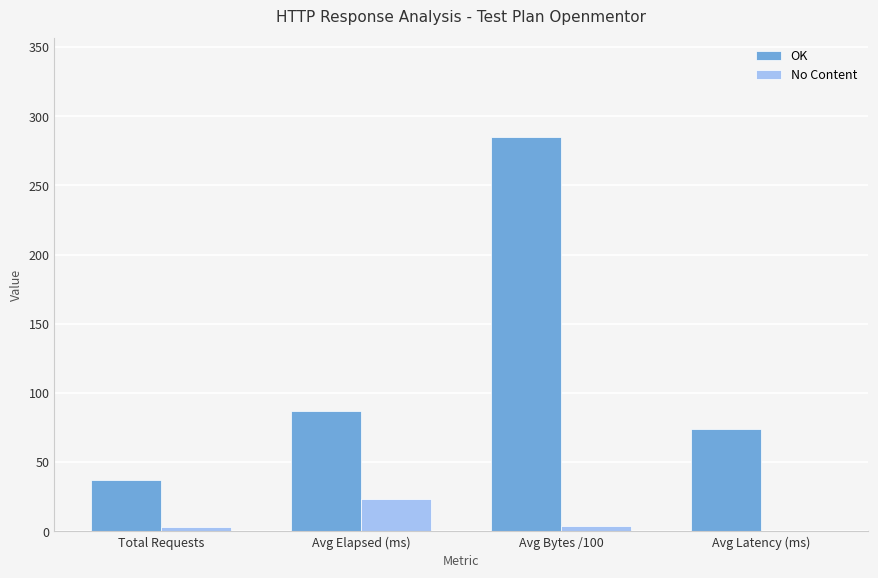

At which category is the sum across all series the highest?

Avg Bytes /100